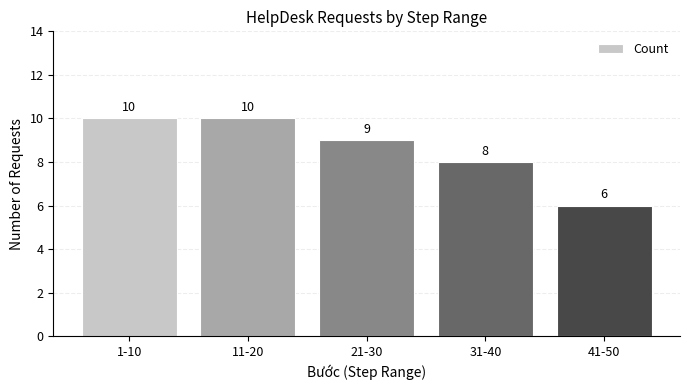

The value at 1-10 is 3. True or false?

False